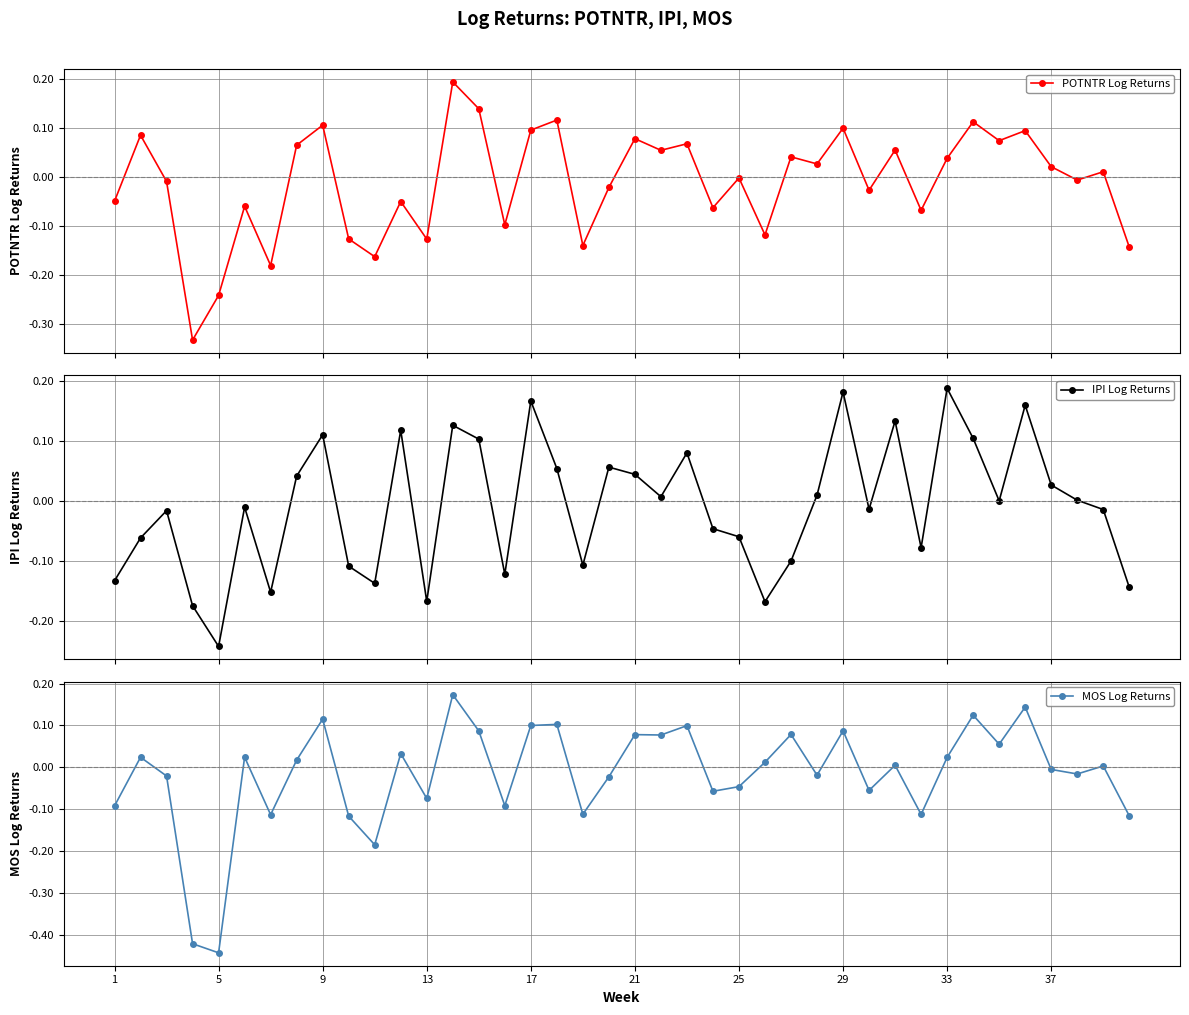

How many interior local peaks does the POTNTR Log Returns series have?

15